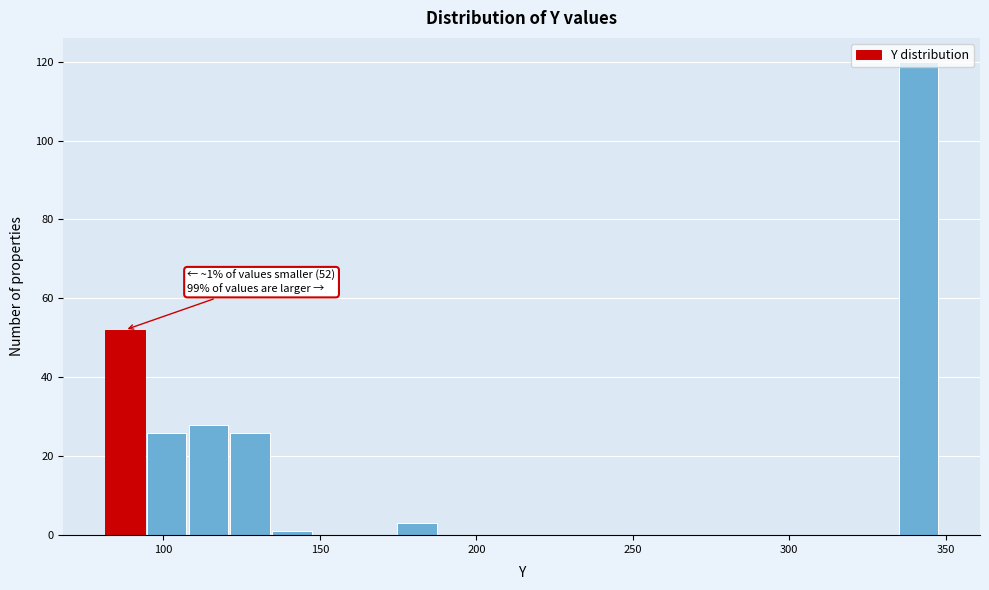

Read against the x-axis, roughly where is the centre of the tallest bar?

340